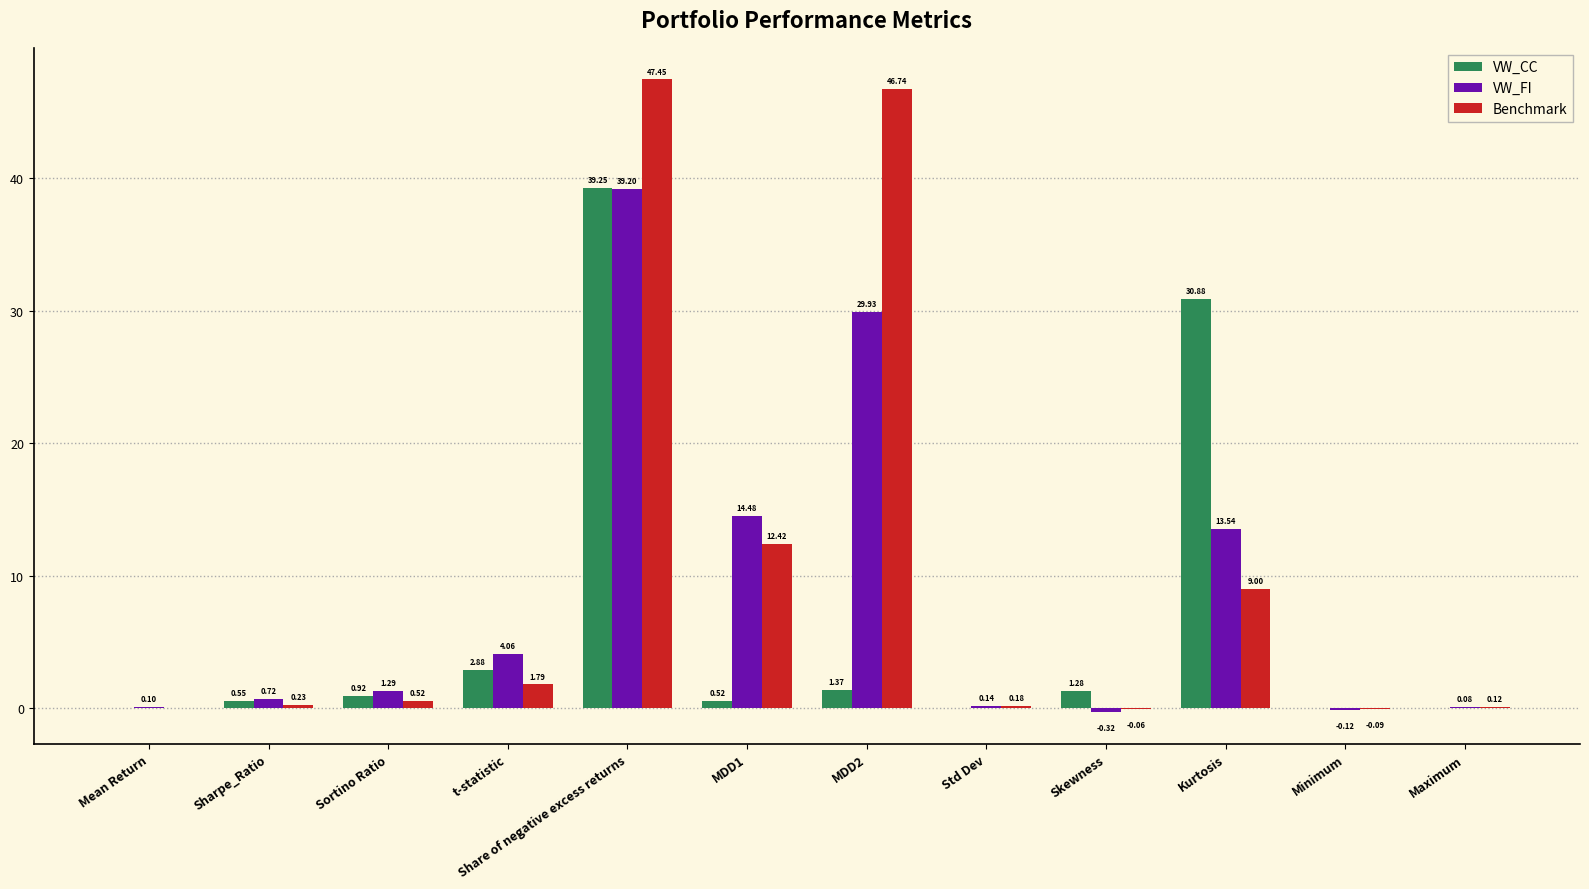

Where does the VW_FI series first go above 1?

Sortino Ratio